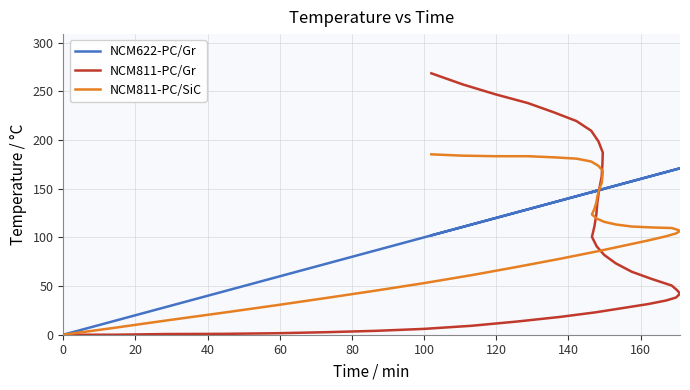

How many times do NCM811-PC/SiC and NCM811-PC/Gr cross each other?

1